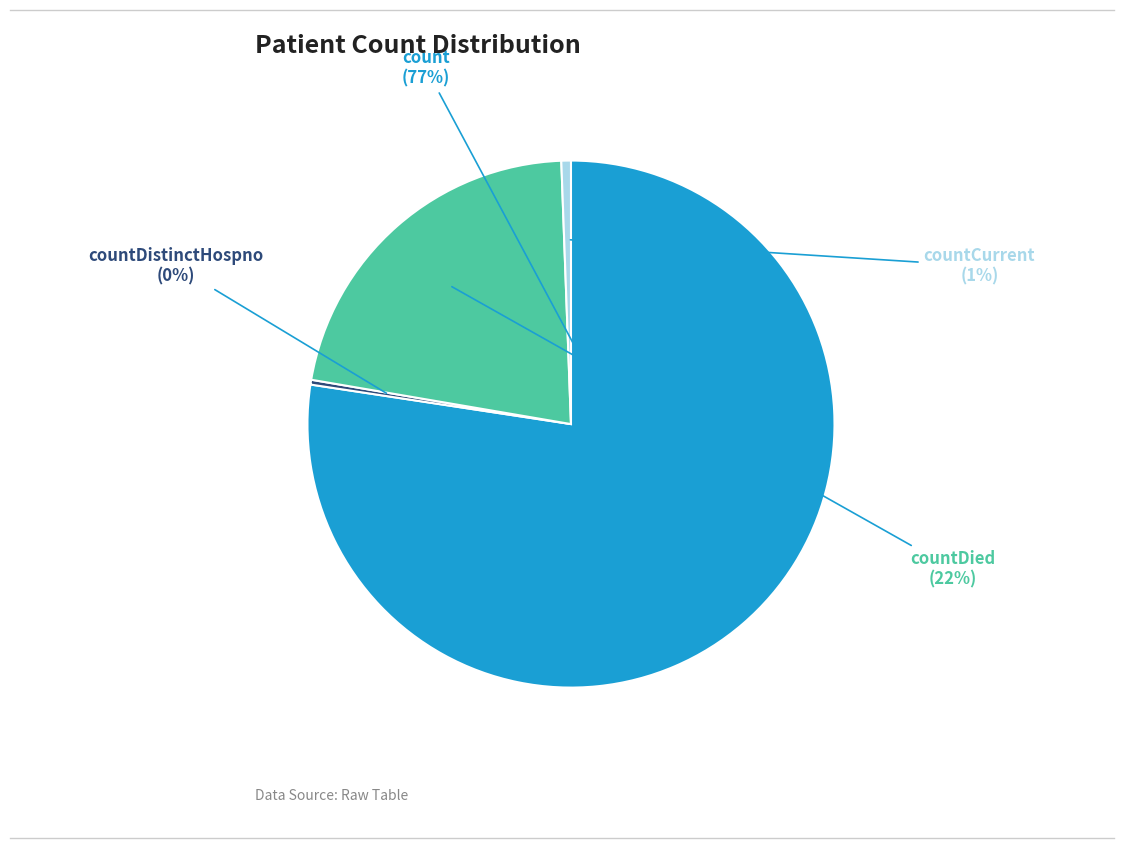

Does any single category account for the majority?

Yes